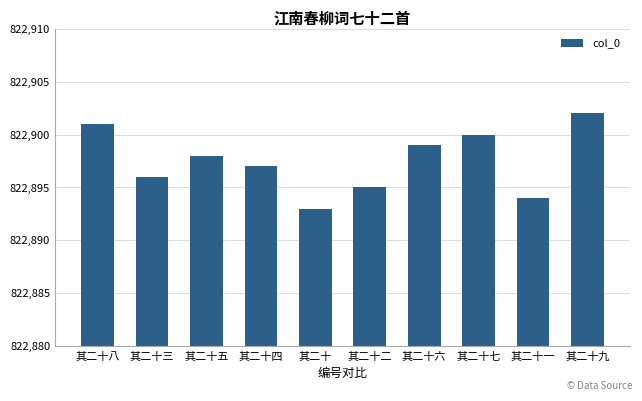

How many series are shown in this chart?

1